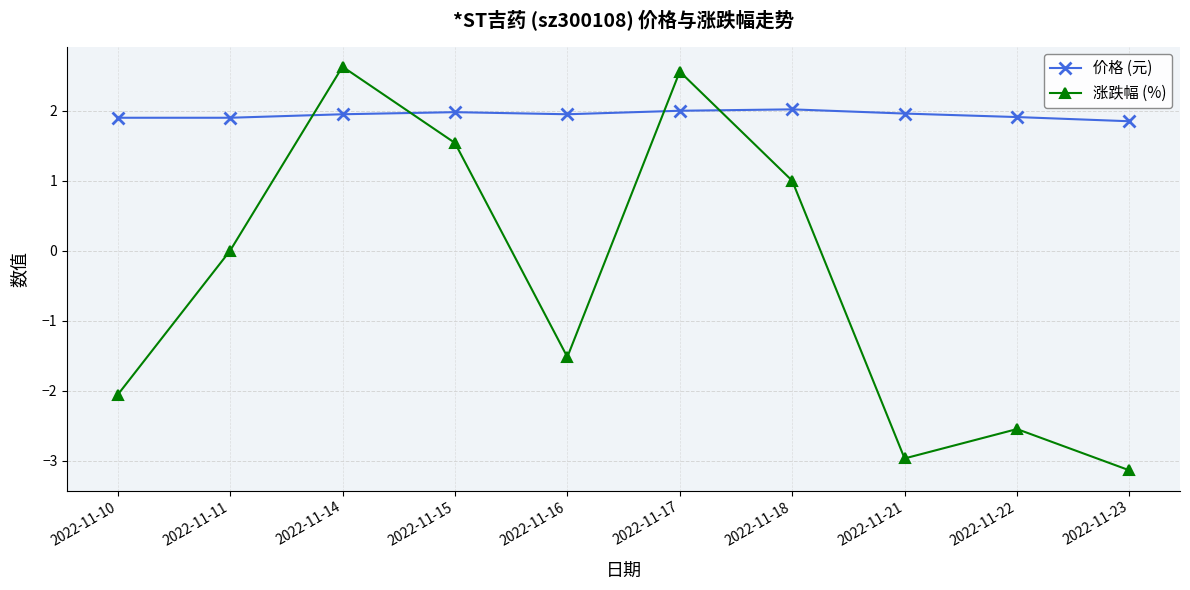

What is the difference between the highest and lowest values at 2022-11-17?

0.6